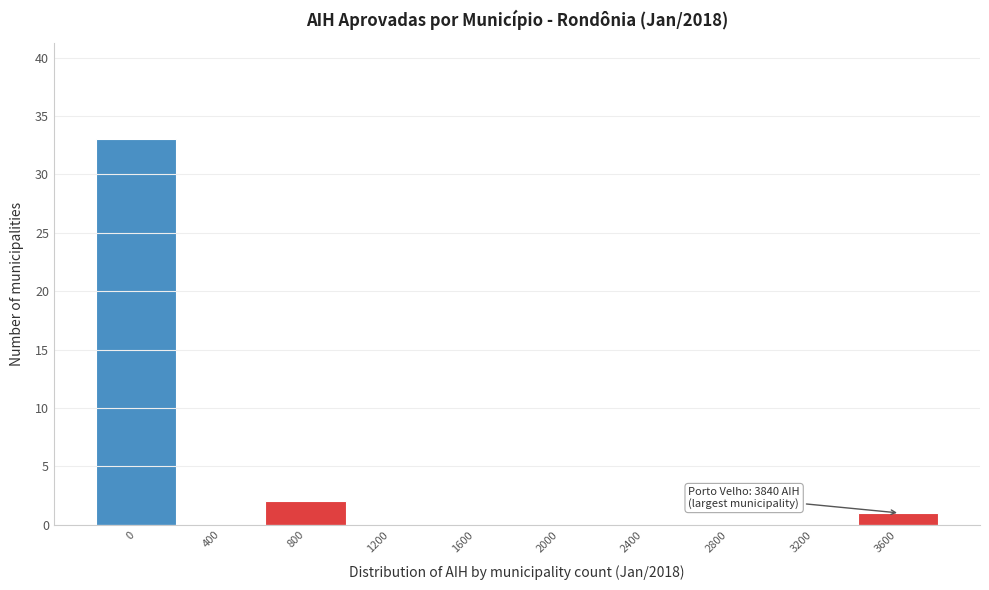

Reading right to left, extract all data points from this chart.

3600=1	3200=0	2800=0	2400=0	2000=0	1600=0	1200=0	800=2	400=0	0=33